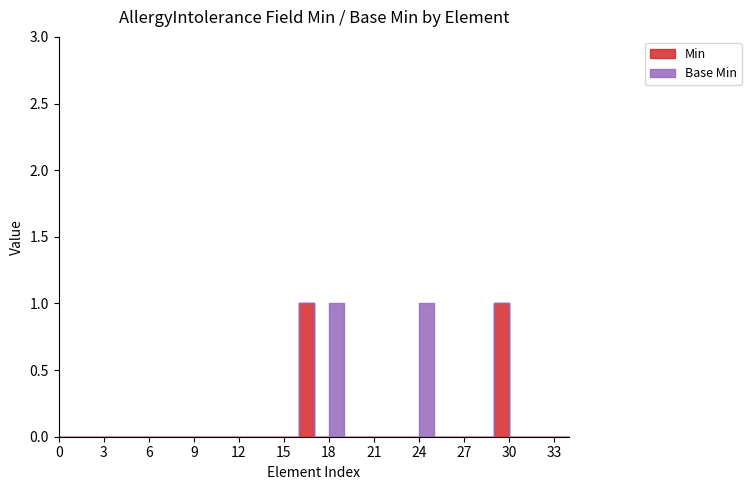

What position from the right is AllergyIntolerance.reaction.onset?

4